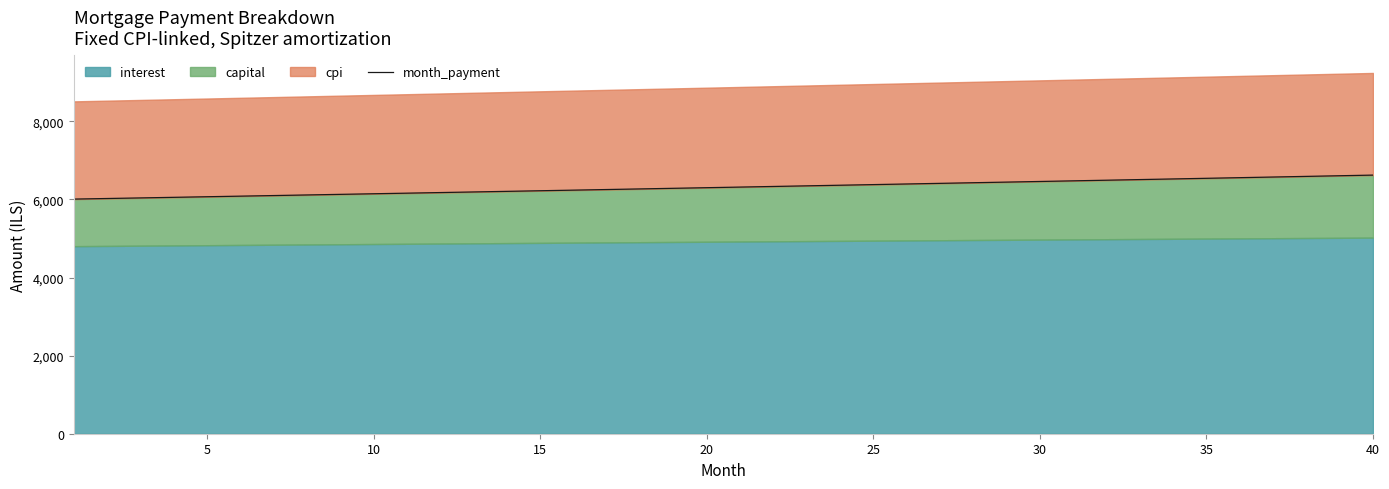

What is the minimum value shown in the chart?

6009.5